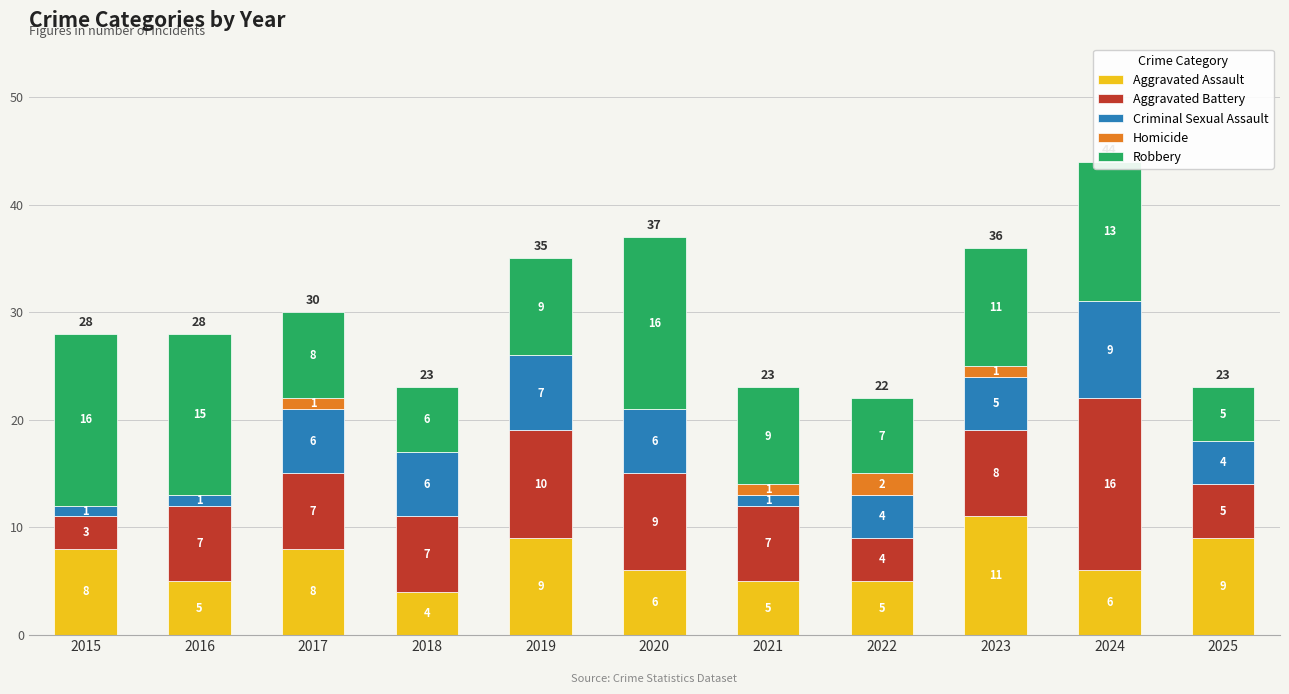

What is the total value across all series at 2018?

23